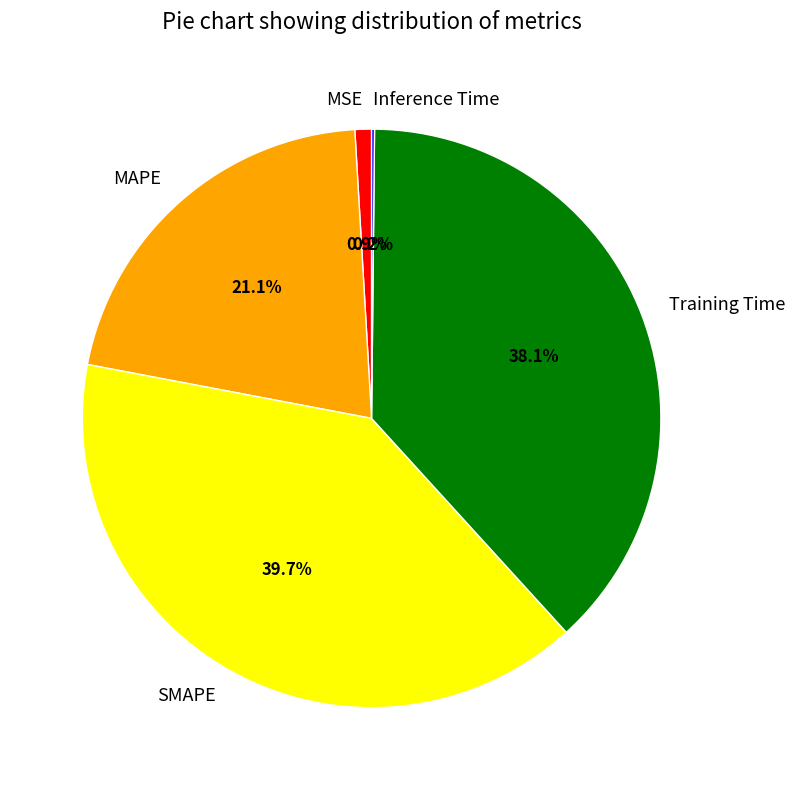

Which has a higher value, Training Time or MSE?

Training Time